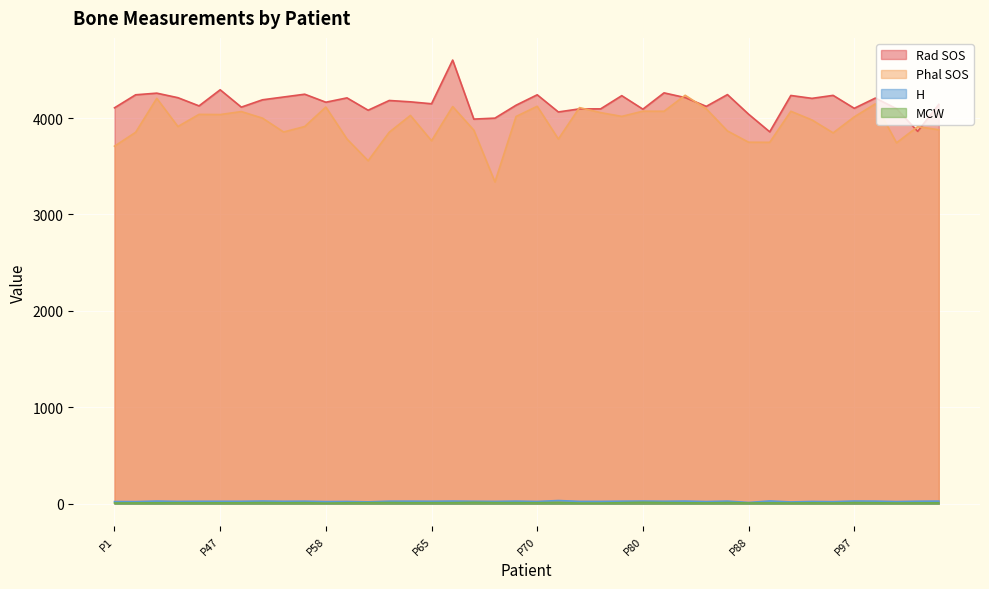

What is the highest value of the Rad SOS series?

4601.0